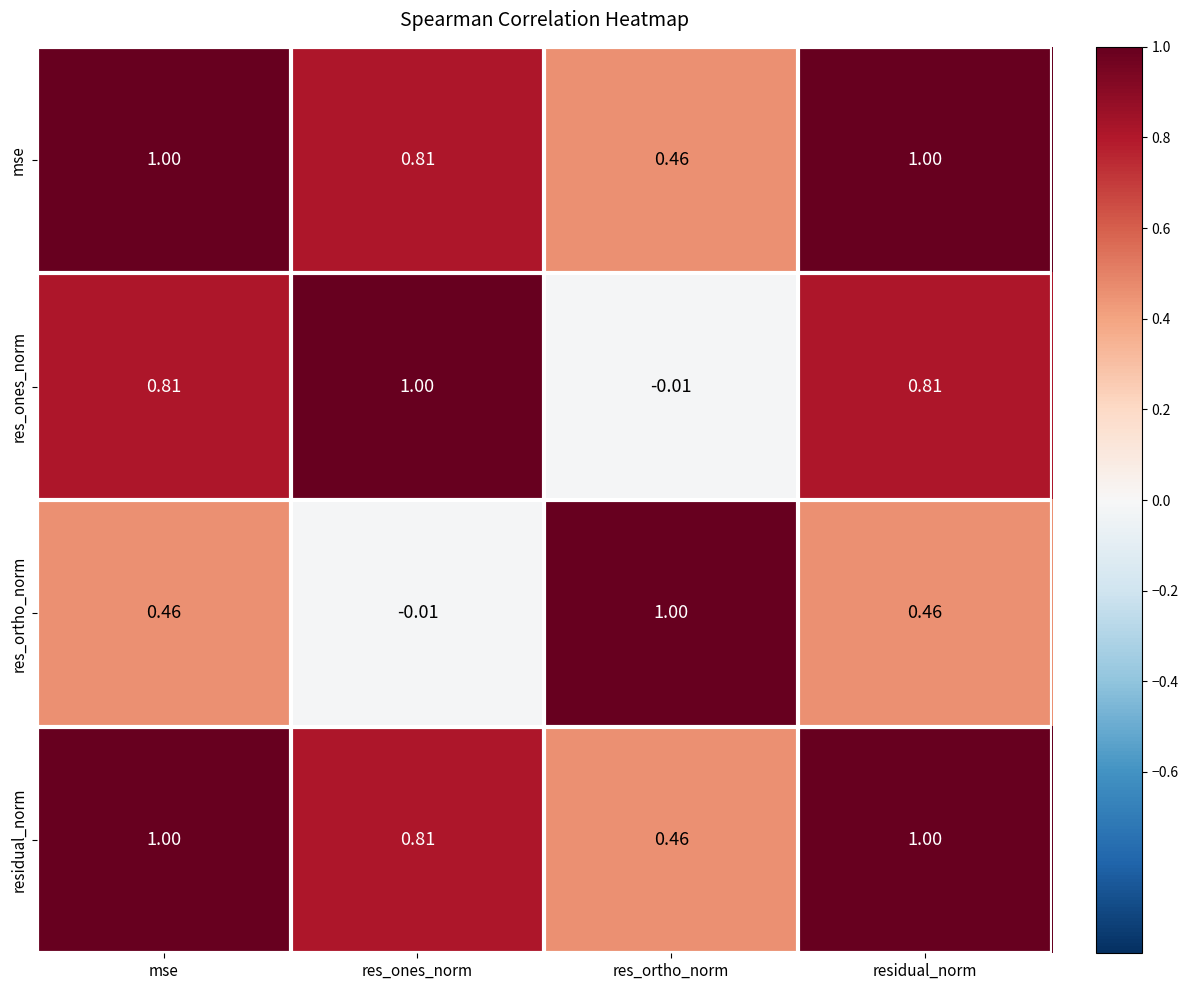

Is the value of res_ortho_norm at res_ones_norm greater than the value of res_ones_norm at mse?

No